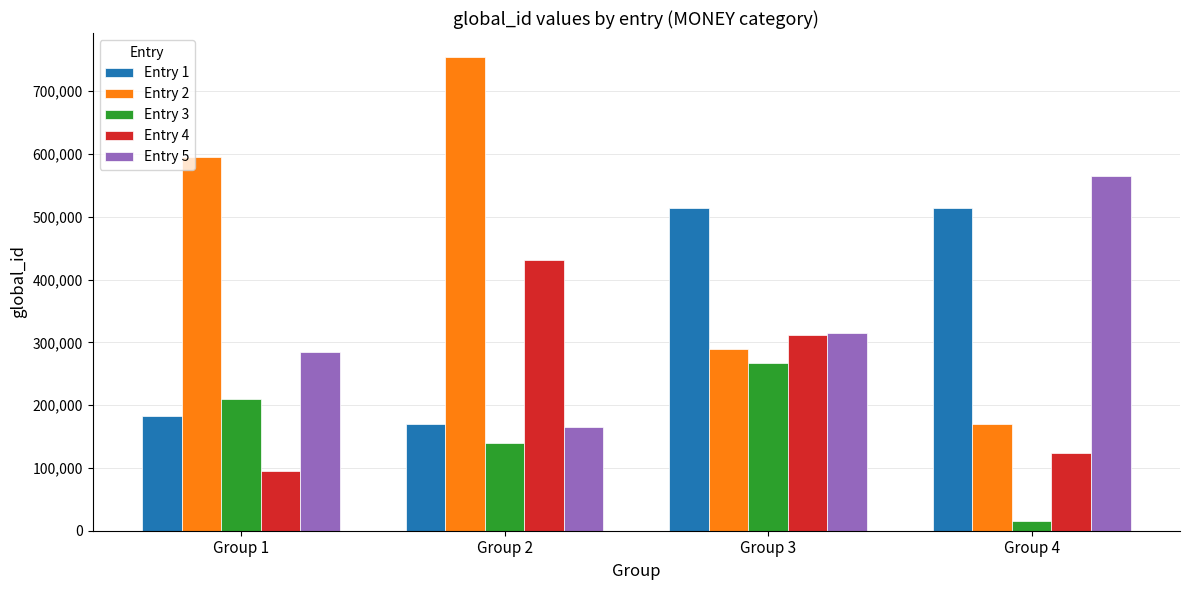

Which category has the lowest value across all series?

Group 4